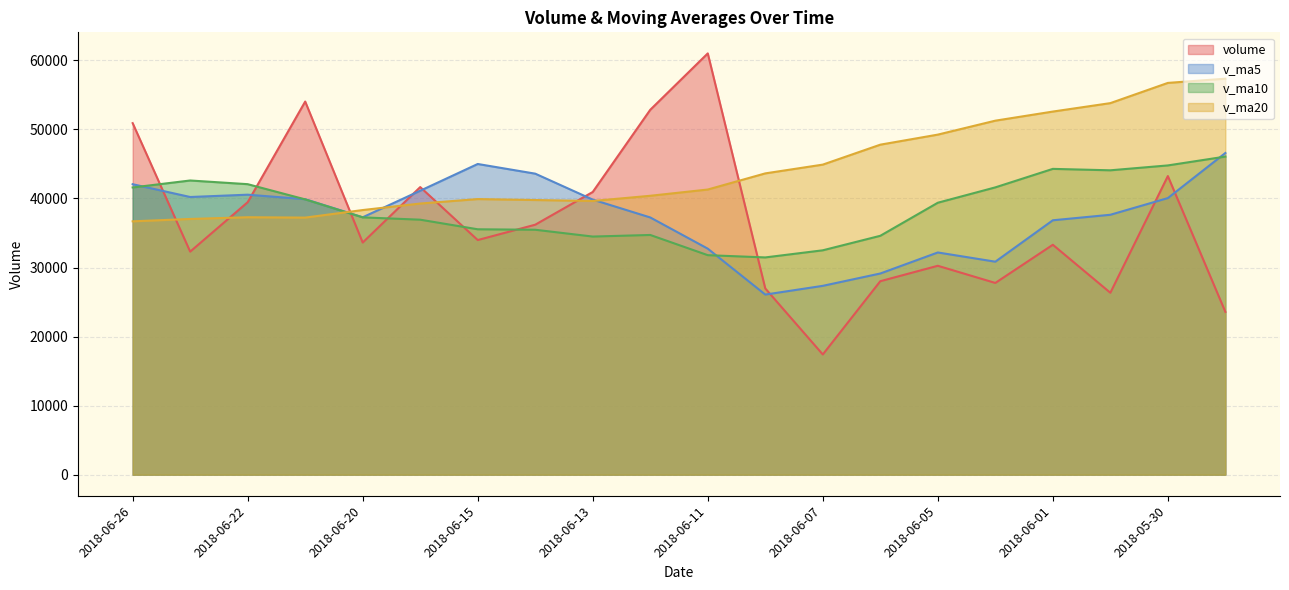

Rank the series by their maximum value, from lowest to highest.

v_ma10, v_ma5, v_ma20, volume